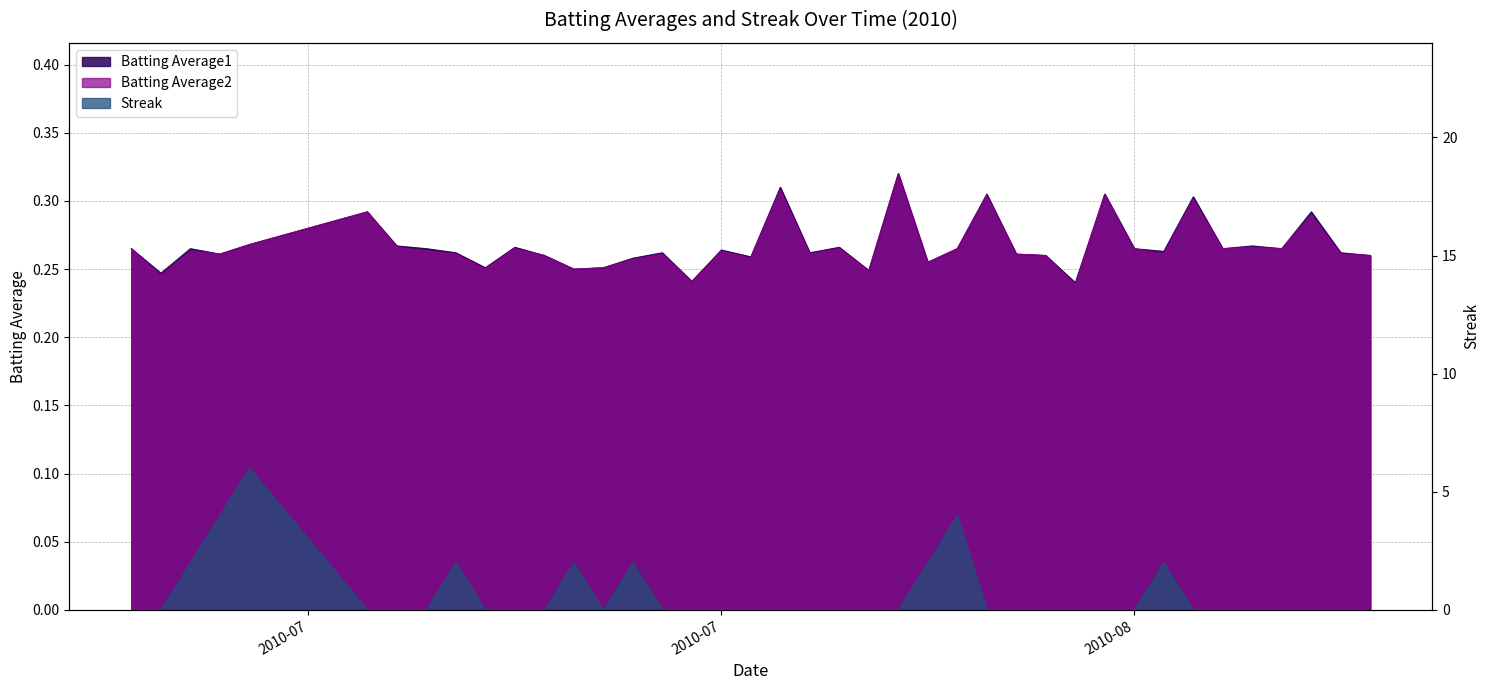

True or false: Batting Average2 and Streak cross at least once.

True